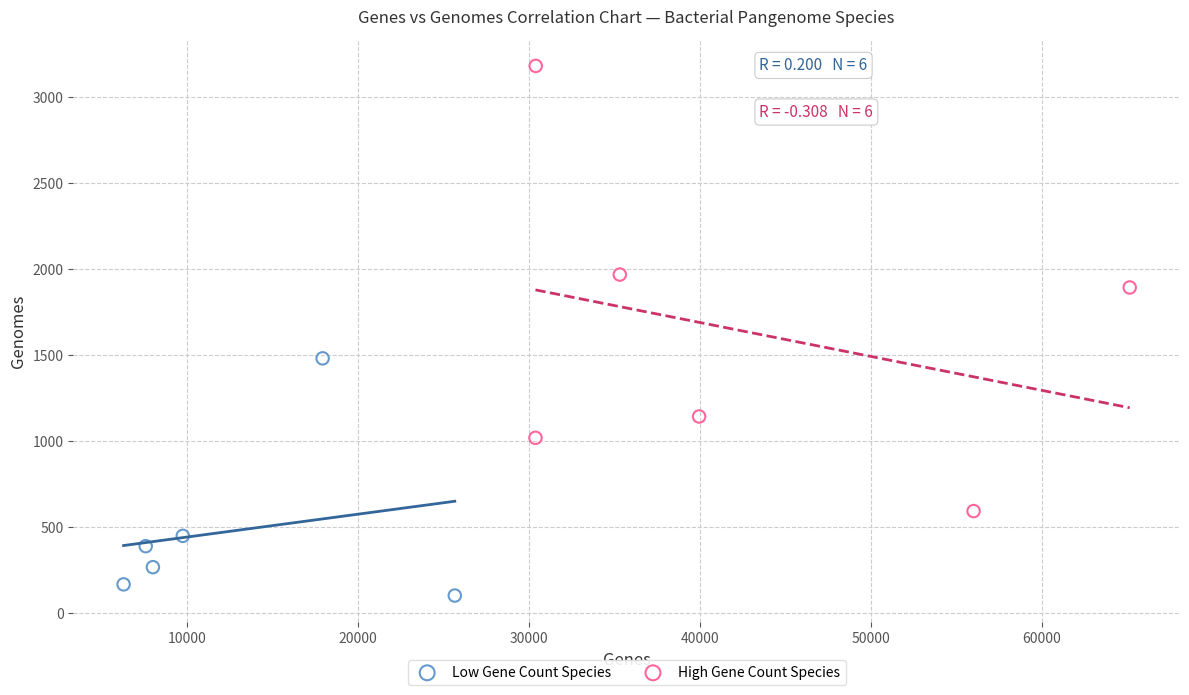

Which series contains the highest Y value?

High Gene Count Species